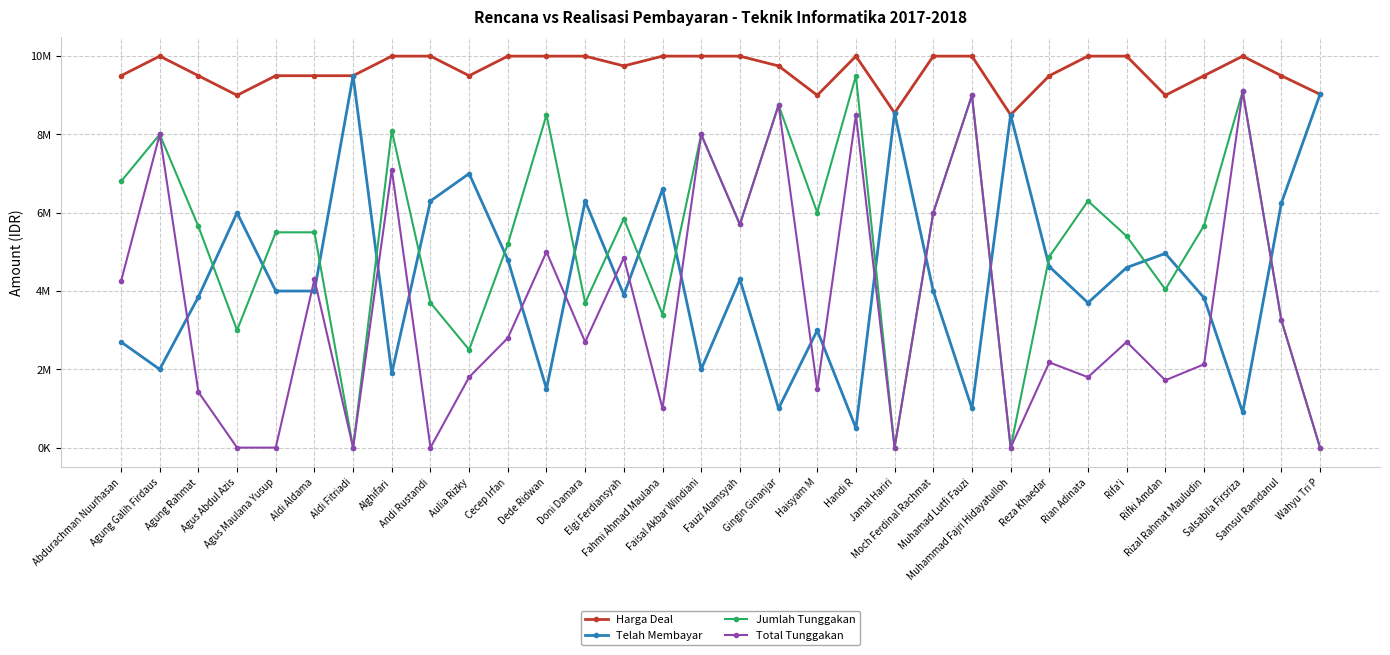

True or false: Telah Membayar and Total Tunggakan cross at least once.

True